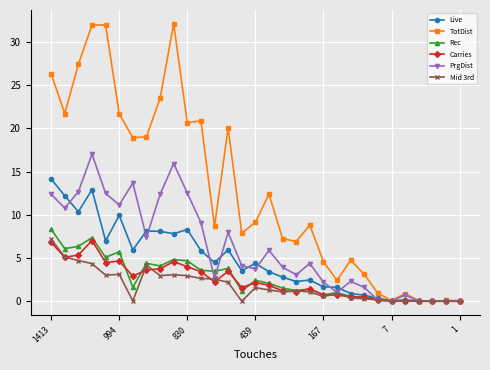

Does the chart display data point markers on the line(s)?

Yes